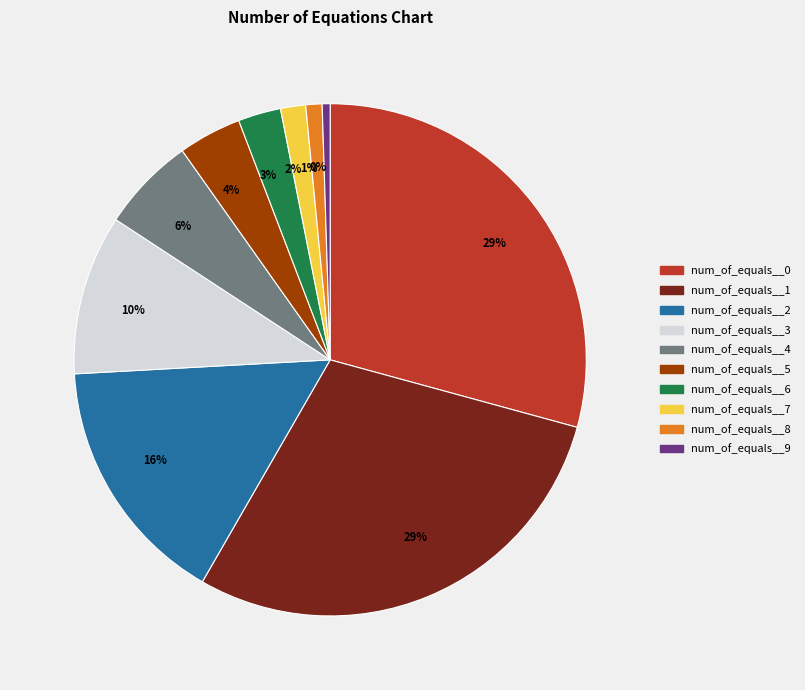

To the nearest percent, what is the average slice percentage?

10%